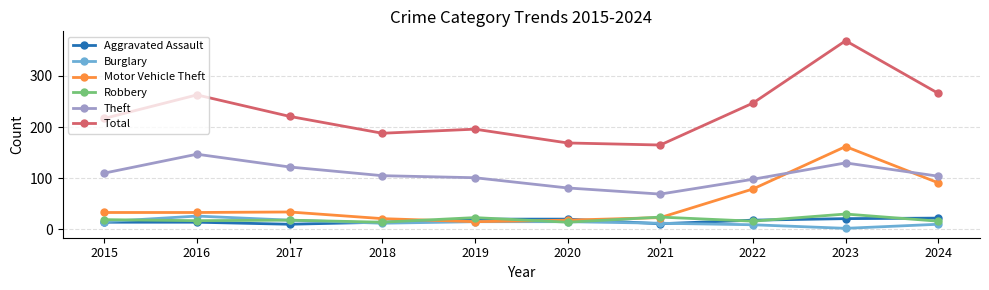

Rank the series by their maximum value, from lowest to highest.

Aggravated Assault, Burglary, Robbery, Theft, Motor Vehicle Theft, Total